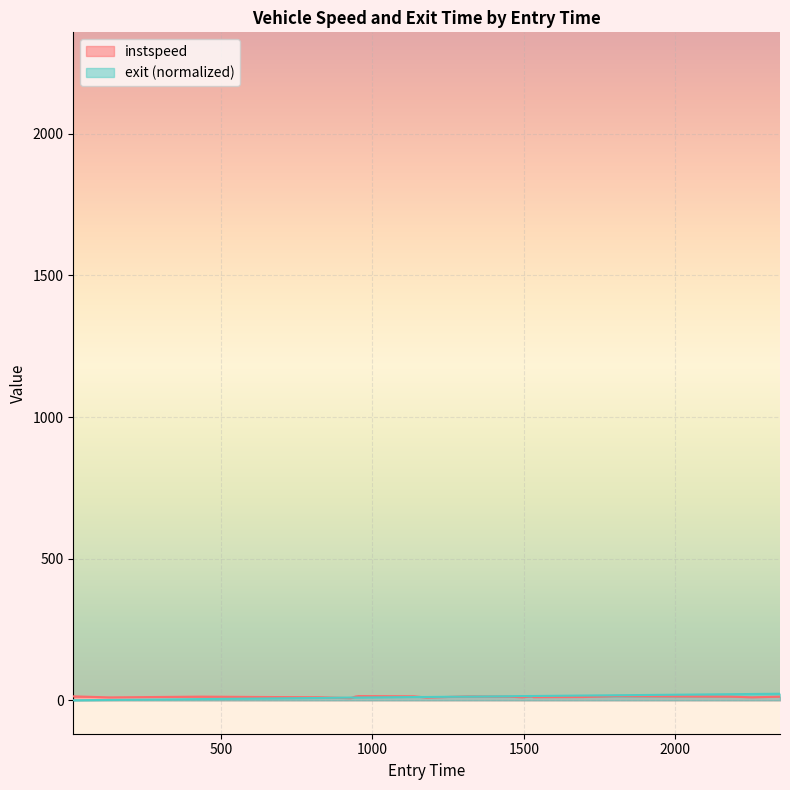

Which series has the largest total across all categories?

exit